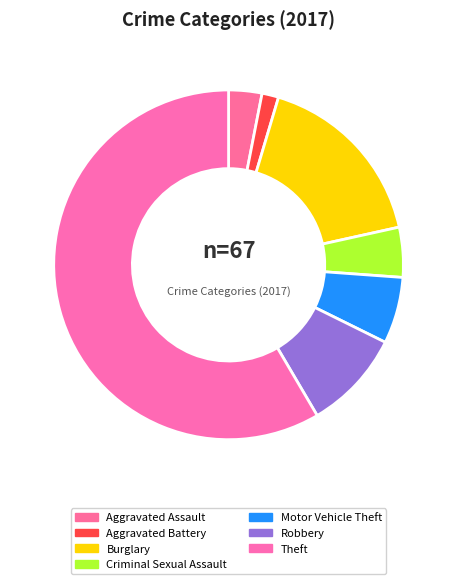

Rank the categories by value from lowest to highest.

Aggravated Battery, Aggravated Assault, Criminal Sexual Assault, Motor Vehicle Theft, Robbery, Burglary, Theft